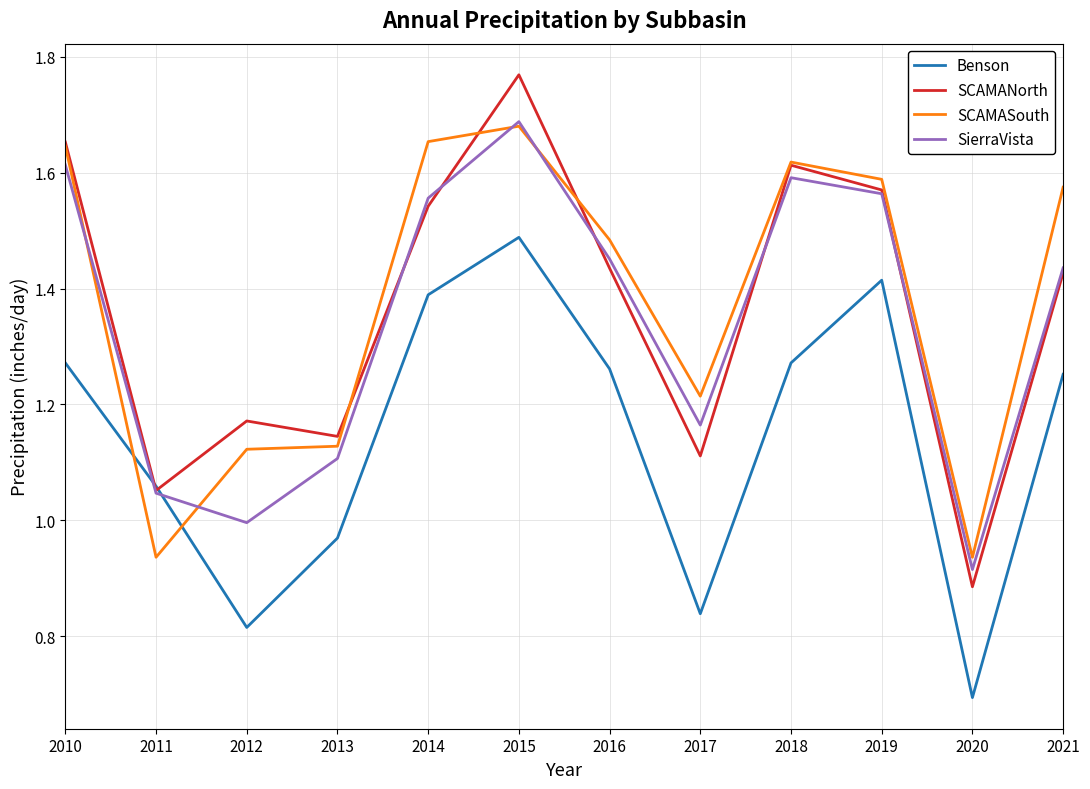

At which label does SierraVista reach its peak?

2015